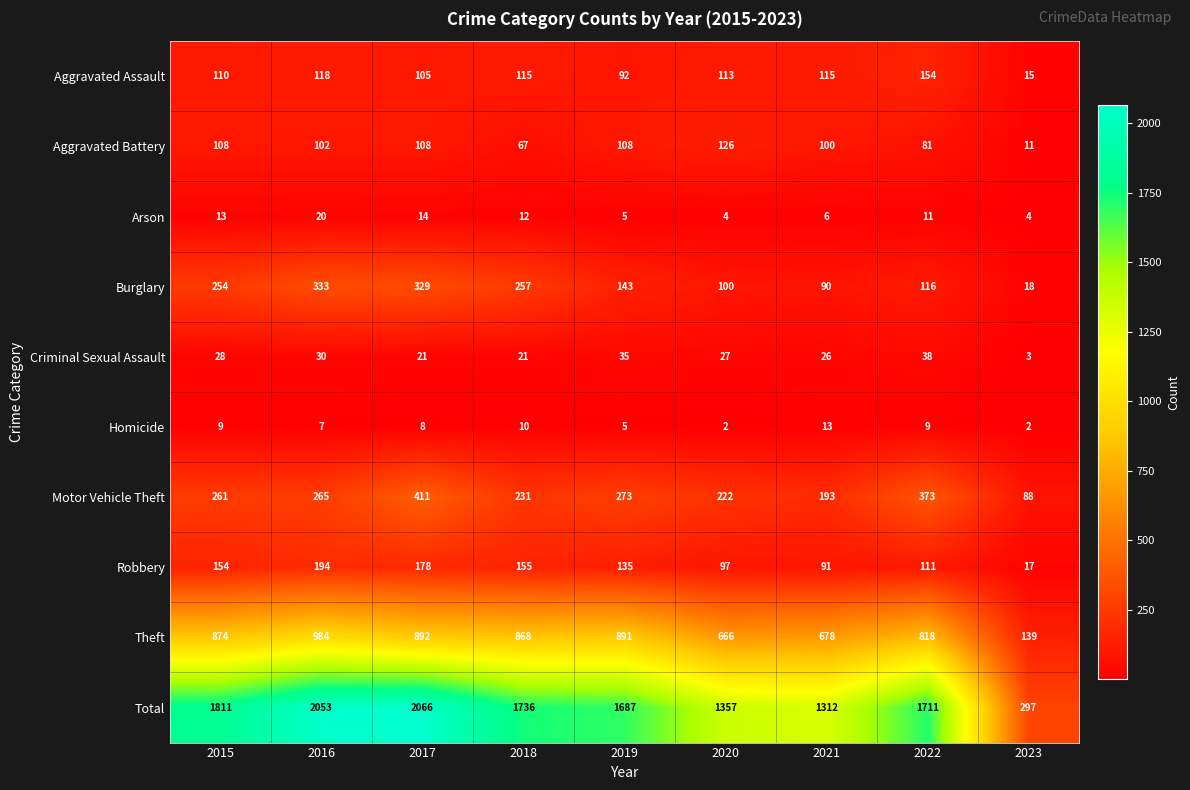

Which series has the largest total across all categories?

Total